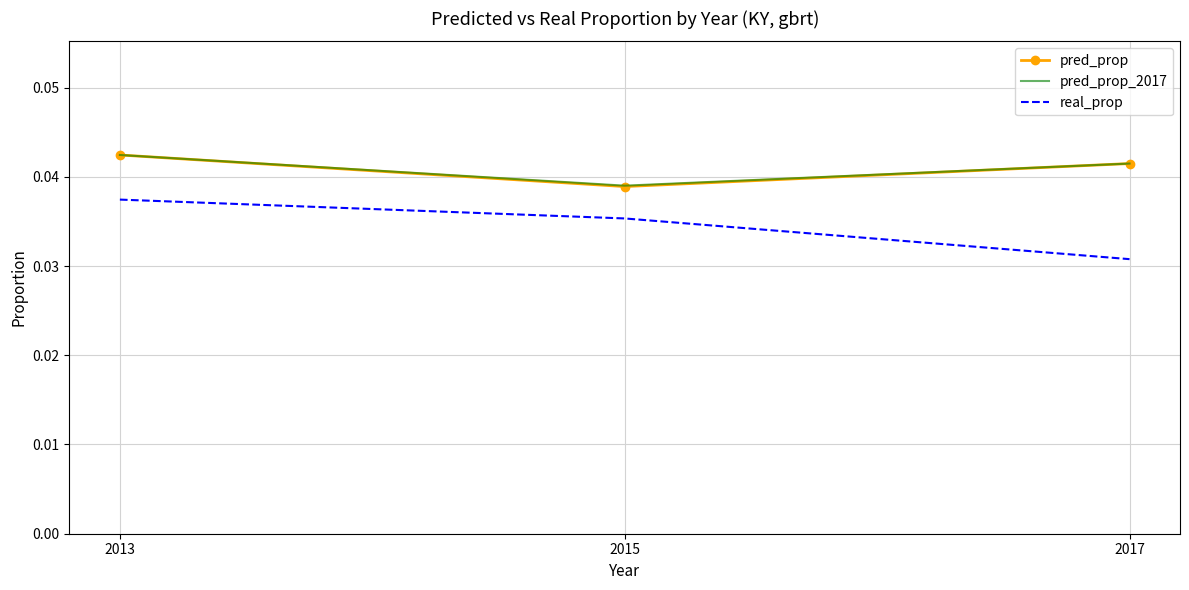

What is the sum of all pred_prop_2017 values?

0.1